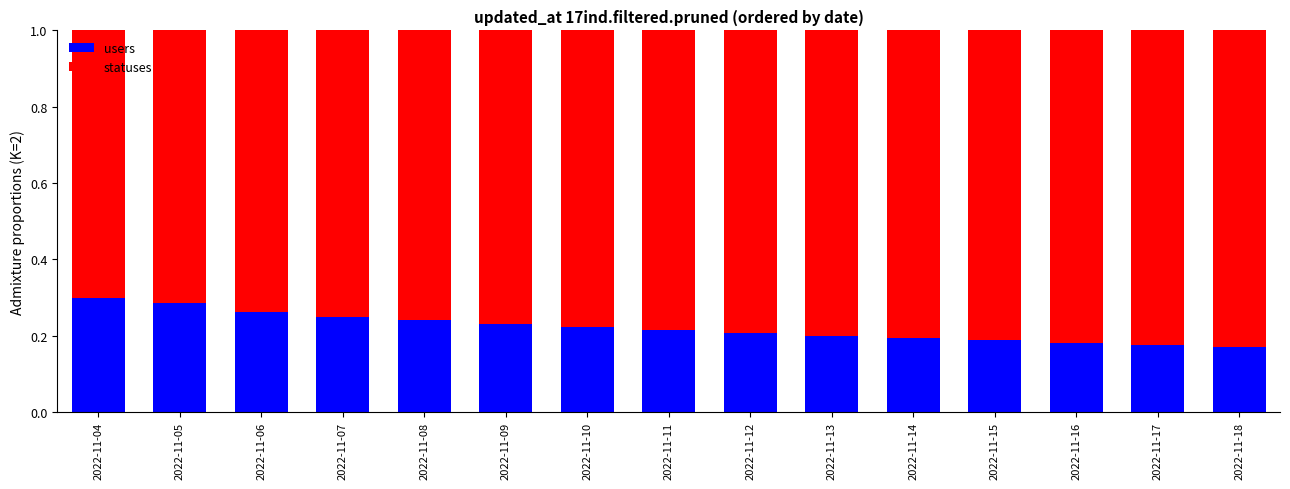

True or false: users has a value of 0.2 at 2022-11-07.

True